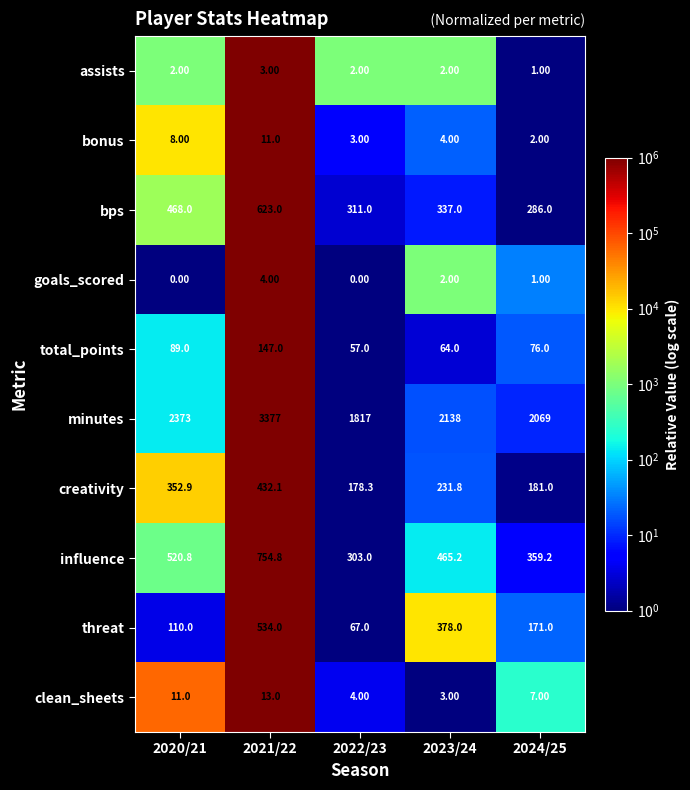

List the series in order of their peak value, highest first.

minutes, influence, bps, threat, creativity, total_points, clean_sheets, bonus, goals_scored, assists